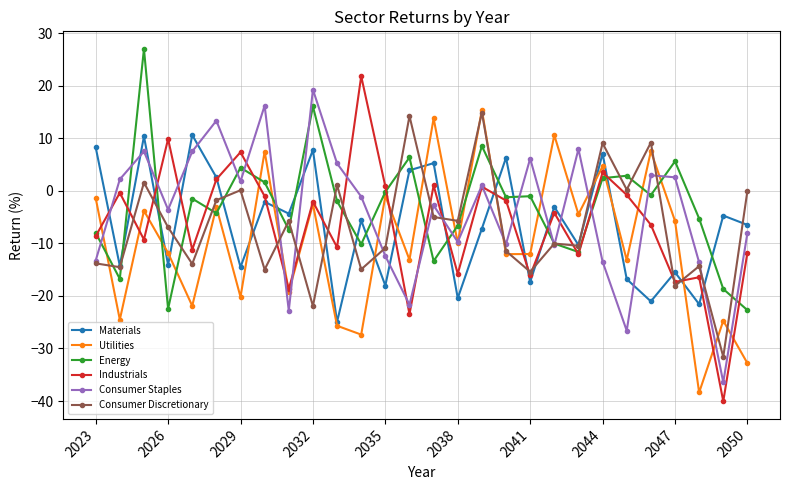

In Consumer Staples, how many points are lower than both neighbors (excluding endpoints)?

9